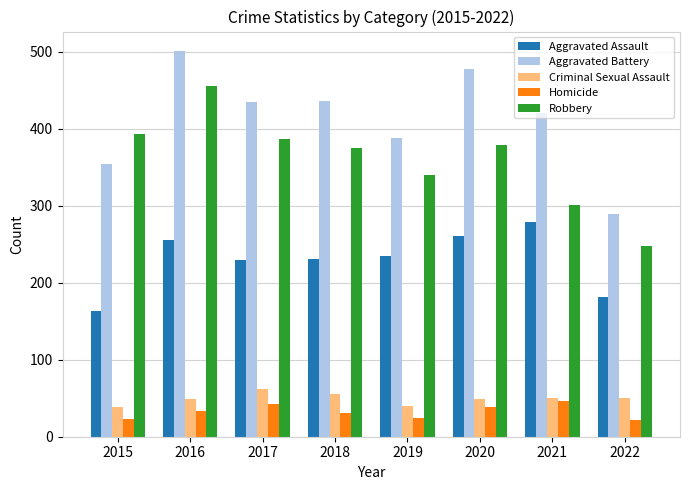

What is the minimum value for Robbery?

248